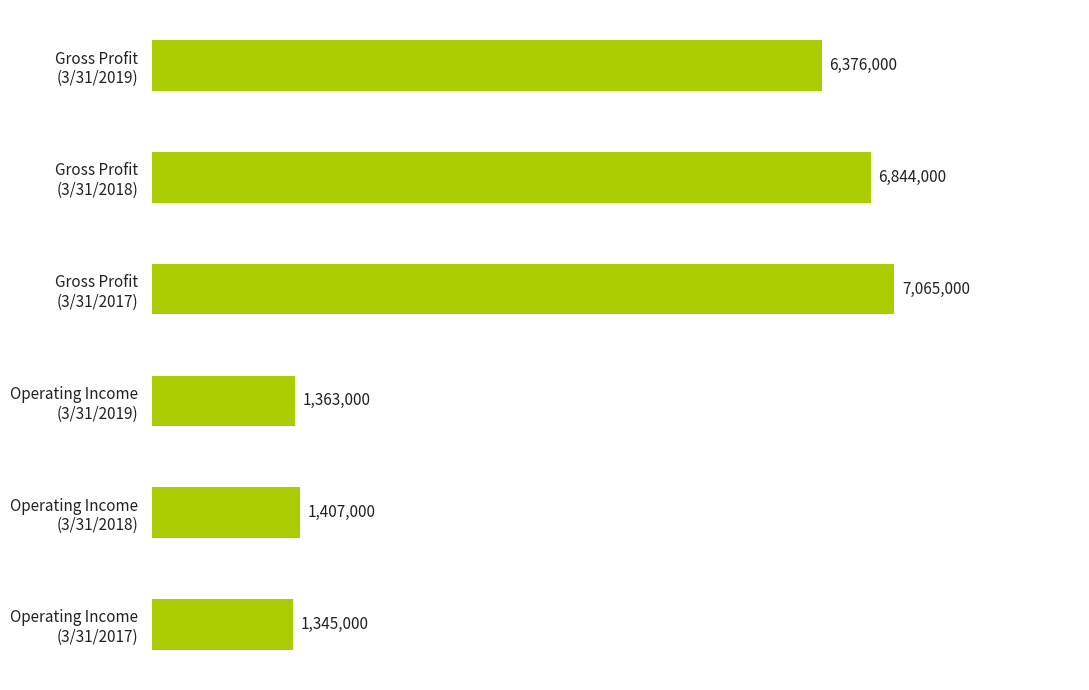

Rank the categories by value from highest to lowest.

Gross Profit
(3/31/2017), Gross Profit
(3/31/2018), Gross Profit
(3/31/2019), Operating Income
(3/31/2018), Operating Income
(3/31/2019), Operating Income
(3/31/2017)